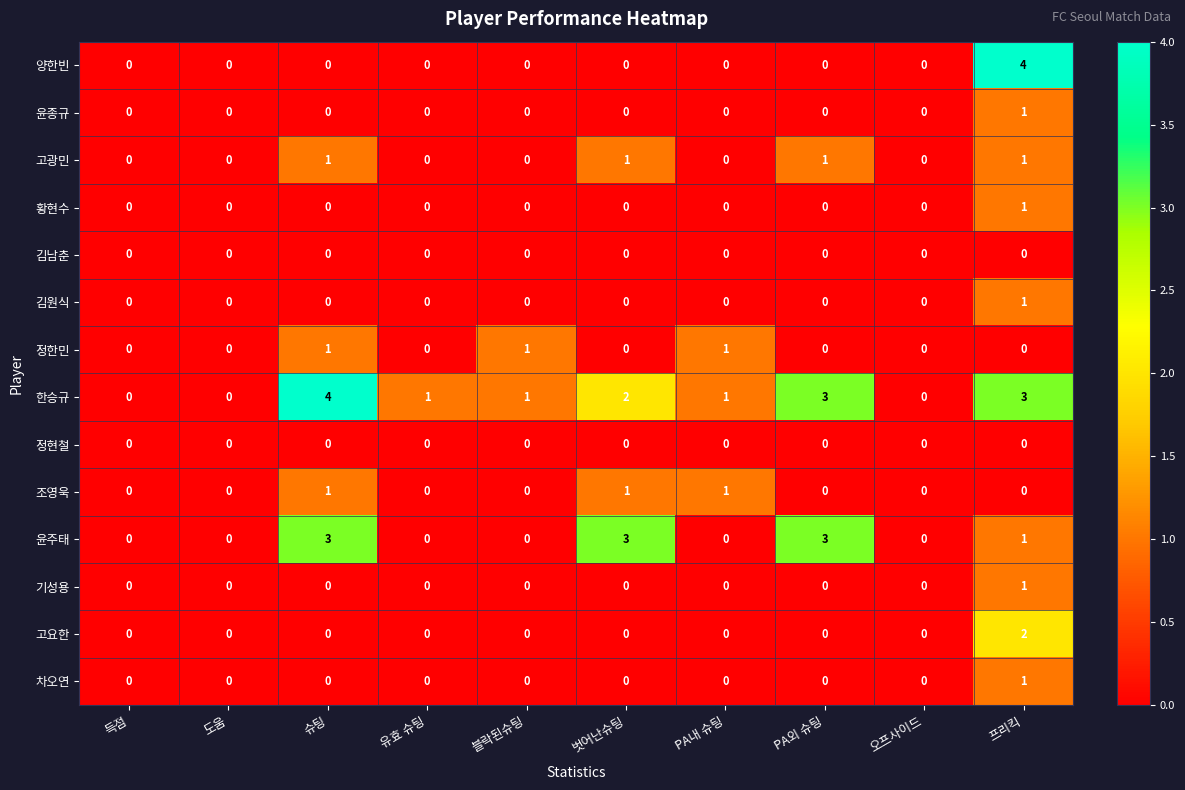

Between 벗어난슈팅 and PA내 슈팅, which series saw the biggest shift?

윤주태